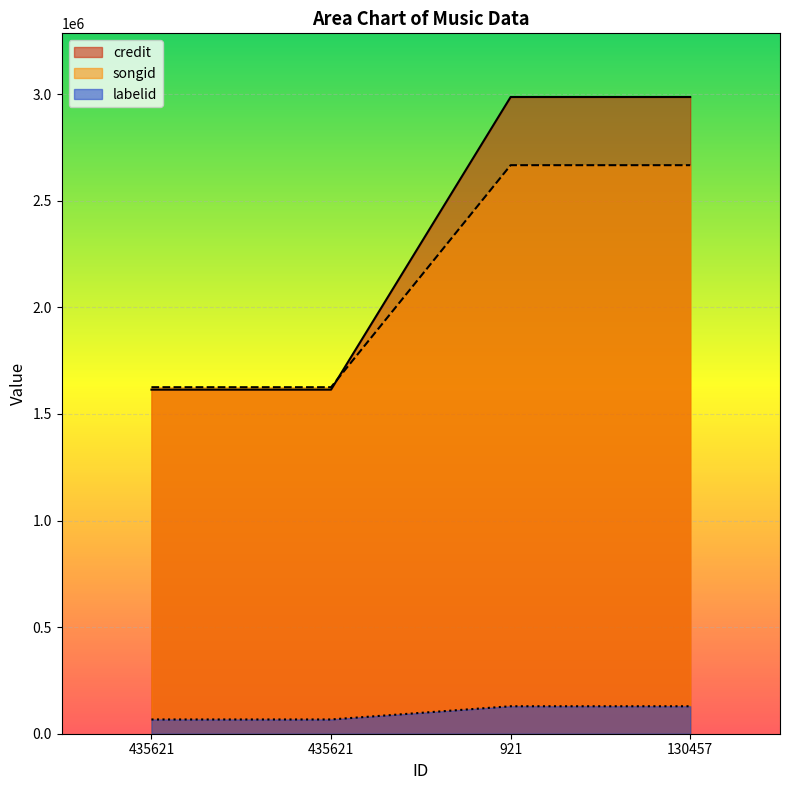

What is the lowest value of the labelid series?

66923